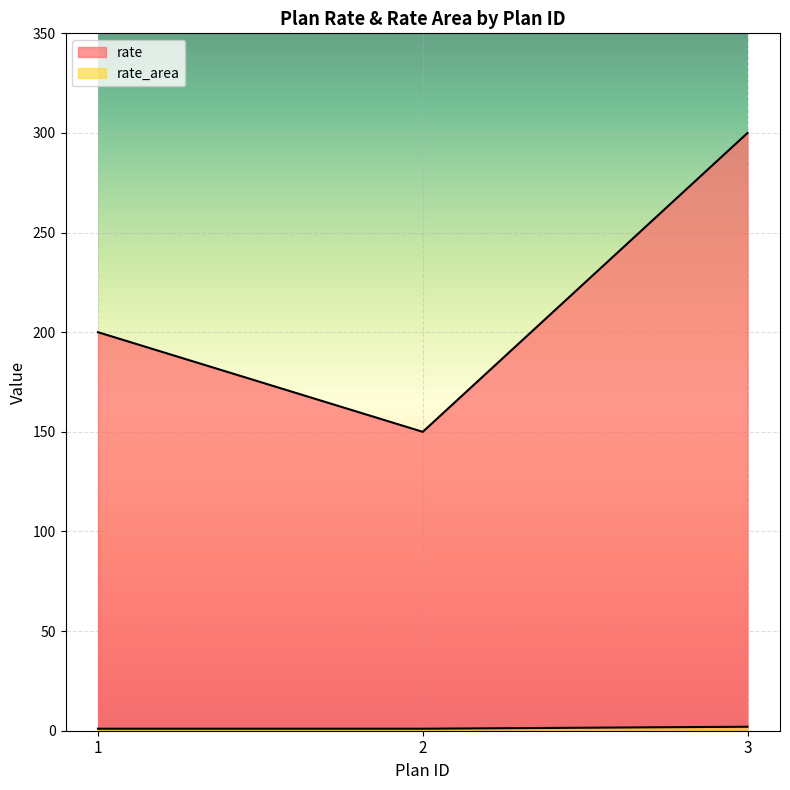

What is the difference between the maximum and minimum values in the rate series?

150